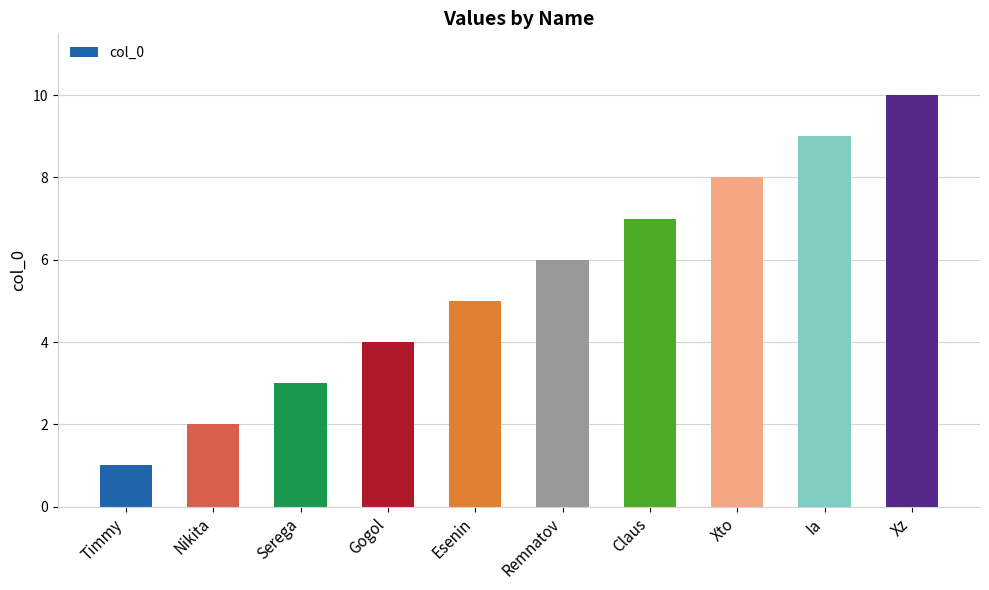

At which category does the chart reach its peak across all series?

Xz